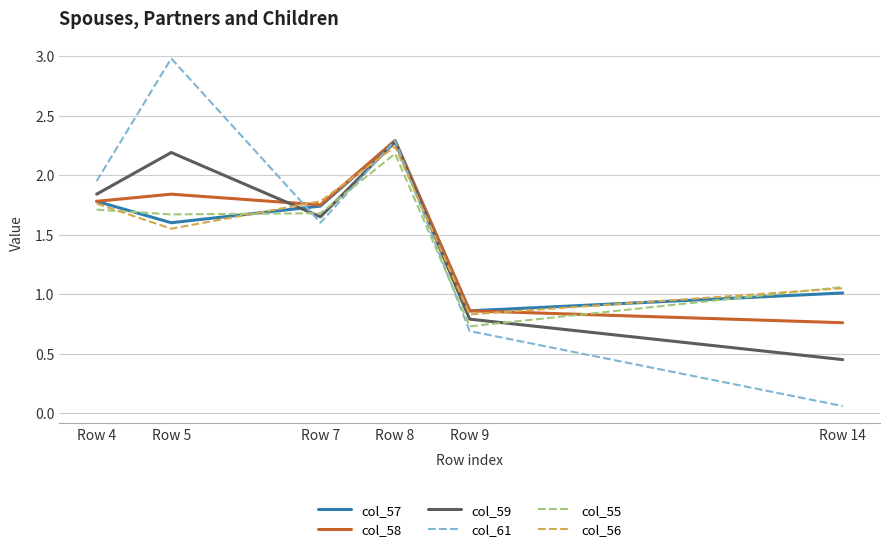

Where does the col_56 series first go above 1?

Row 4